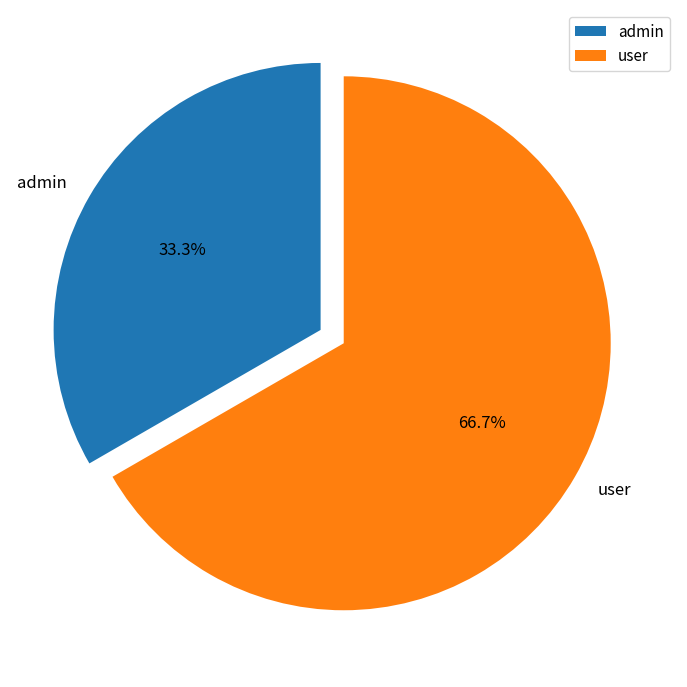

Rank the categories by value from lowest to highest.

admin, user